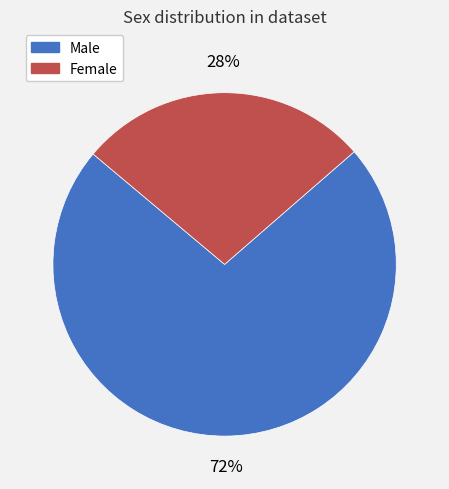

Count the number of slices in the pie.

2